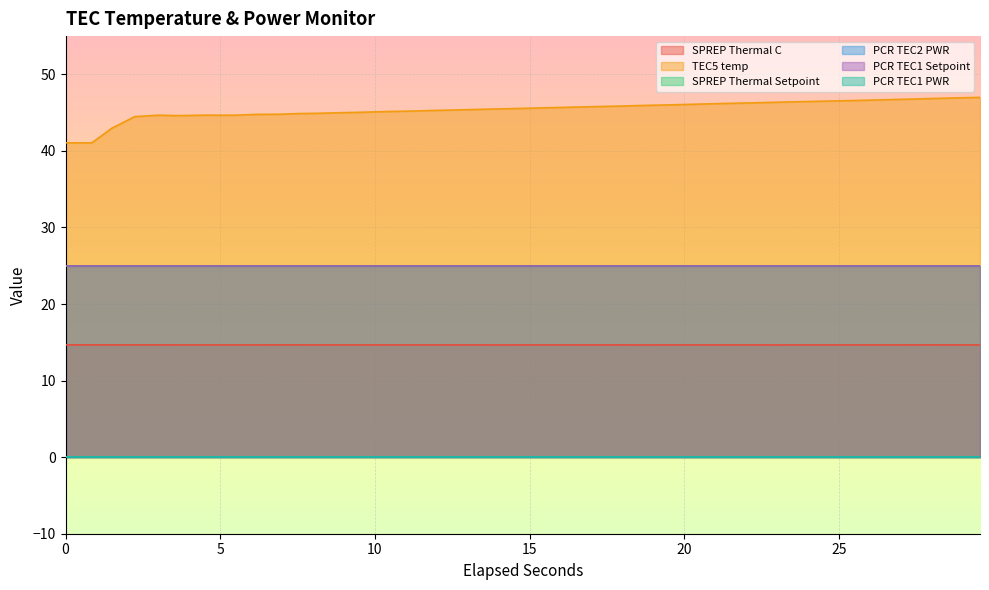

Reading left to right, what are all the values shown in this chart?

SPREP Thermal C: 14.7	14.7	14.7	14.7	14.7	14.7	14.7	14.7	14.7	14.7	14.7	14.7	14.7	14.7	14.7	14.7	14.7	14.7	14.7	14.7	14.7	14.7	14.7	14.7	14.7	14.7	14.7	14.7	14.7	14.7	14.7	14.7	14.7	14.7	14.7	14.7	14.7	14.7
TEC5 temp: 41.1	41.1	43.0	44.5	44.7	44.6	44.7	44.7	44.8	44.8	44.9	44.9	45.0	45.0	45.2	45.2	45.3	45.3	45.5	45.5	45.6	45.7	45.8	45.9	45.9	46.0	46.1	46.2	46.3	46.3	46.4	46.5	46.6	46.7	46.8	46.8	46.9	47.0
SPREP Thermal Setpoint: 25.0	25.0	25.0	25.0	25.0	25.0	25.0	25.0	25.0	25.0	25.0	25.0	25.0	25.0	25.0	25.0	25.0	25.0	25.0	25.0	25.0	25.0	25.0	25.0	25.0	25.0	25.0	25.0	25.0	25.0	25.0	25.0	25.0	25.0	25.0	25.0	25.0	25.0
PCR TEC2 PWR: 0.0	0.0	0.0	0.0	0.0	0.0	0.0	0.0	0.0	0.0	0.0	0.0	0.0	0.0	0.0	0.0	0.0	0.0	0.0	0.0	0.0	0.0	0.0	0.0	0.0	0.0	0.0	0.0	0.0	0.0	0.0	0.0	0.0	0.0	0.0	0.0	0.0	0.0
PCR TEC1 Setpoint: 25.0	25.0	25.0	25.0	25.0	25.0	25.0	25.0	25.0	25.0	25.0	25.0	25.0	25.0	25.0	25.0	25.0	25.0	25.0	25.0	25.0	25.0	25.0	25.0	25.0	25.0	25.0	25.0	25.0	25.0	25.0	25.0	25.0	25.0	25.0	25.0	25.0	25.0
PCR TEC1 PWR: 0.0	0.0	0.0	0.0	0.0	0.0	0.0	0.0	0.0	0.0	0.0	0.0	0.0	0.0	0.0	0.0	0.0	0.0	0.0	0.0	0.0	0.0	0.0	0.0	0.0	0.0	0.0	0.0	0.0	0.0	0.0	0.0	0.0	0.0	0.0	0.0	0.0	0.0